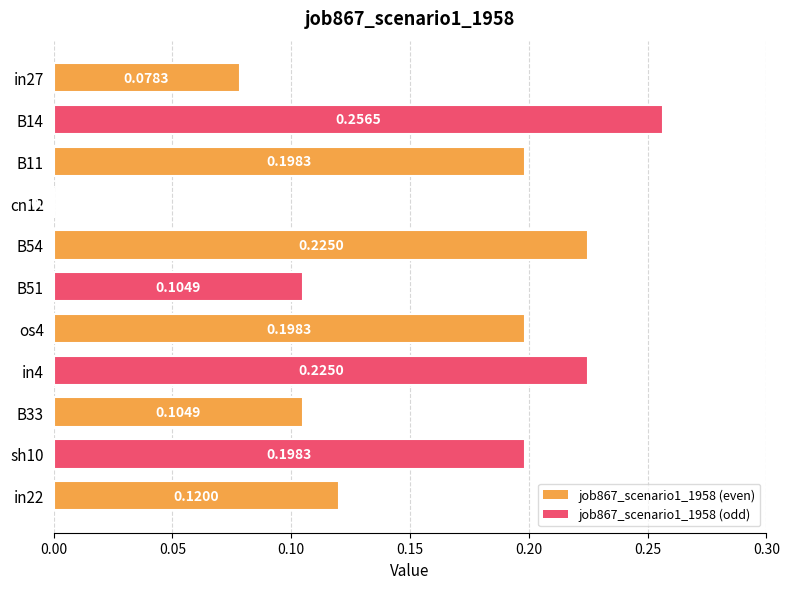

Between in22 and B33, which is larger?

in22